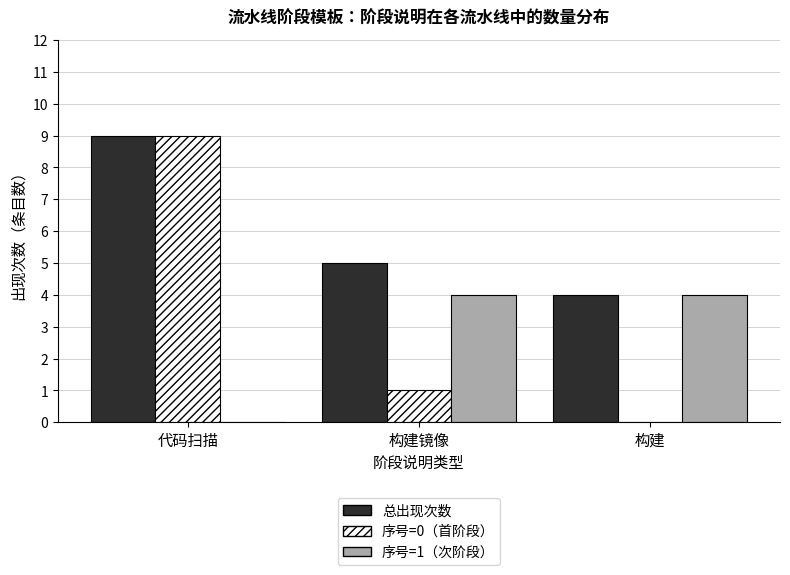

The 序号=0（首阶段） series shows -5 at 构建. True or false?

False